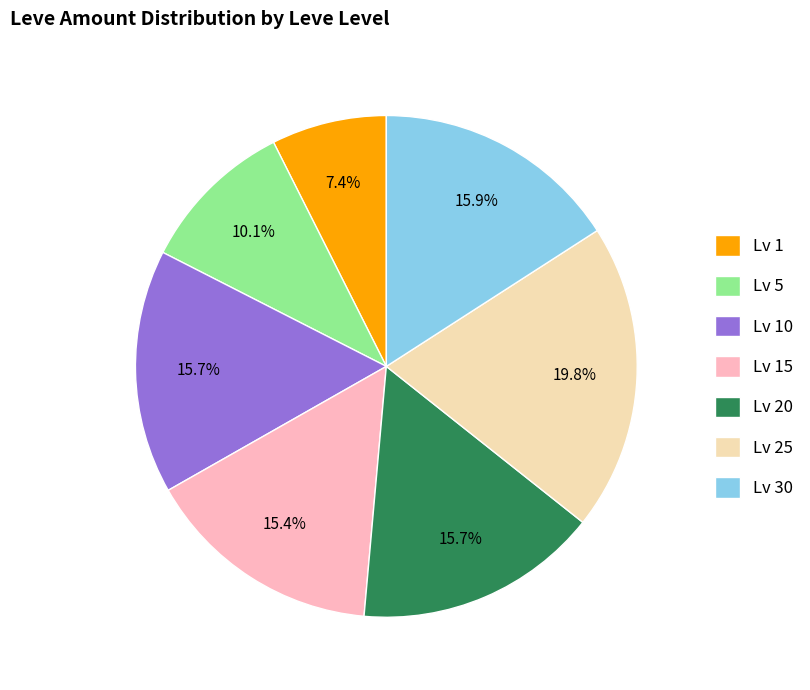

Is there any slice that represents more than half of the pie?

No